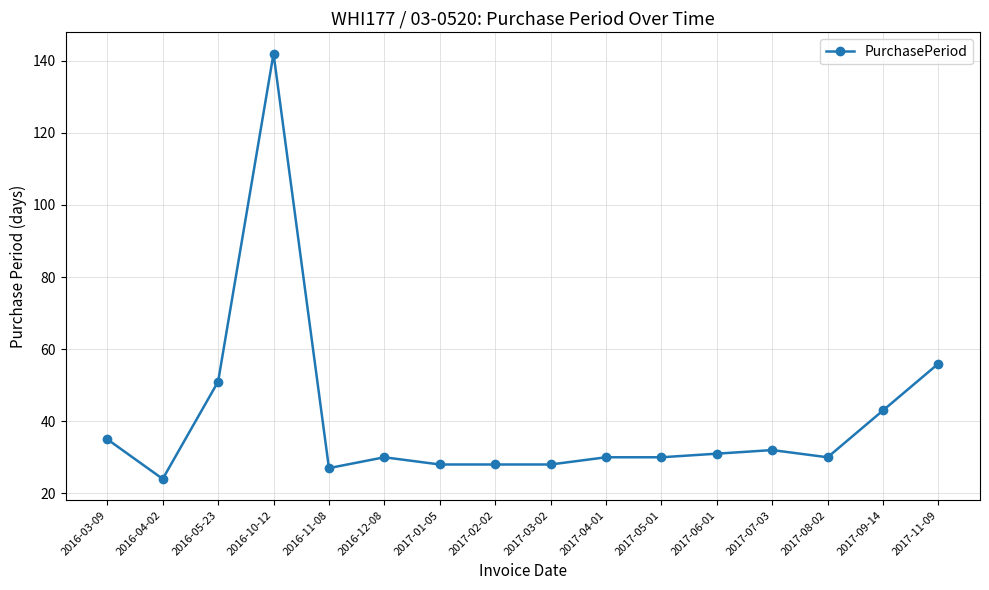

How many distinct data groups are displayed?

1